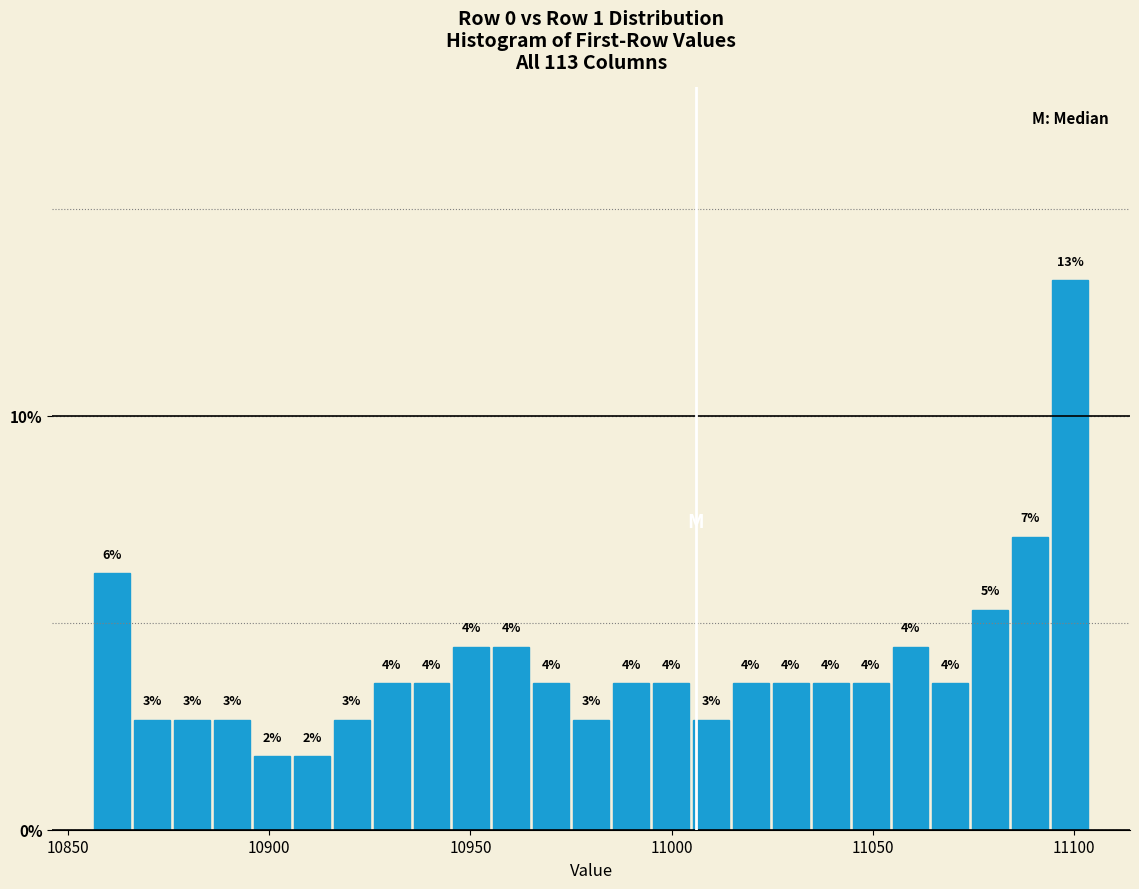

Around what value on the x-axis is the tallest bar? Give the approximate position of its centre, as read against the axis.

11100